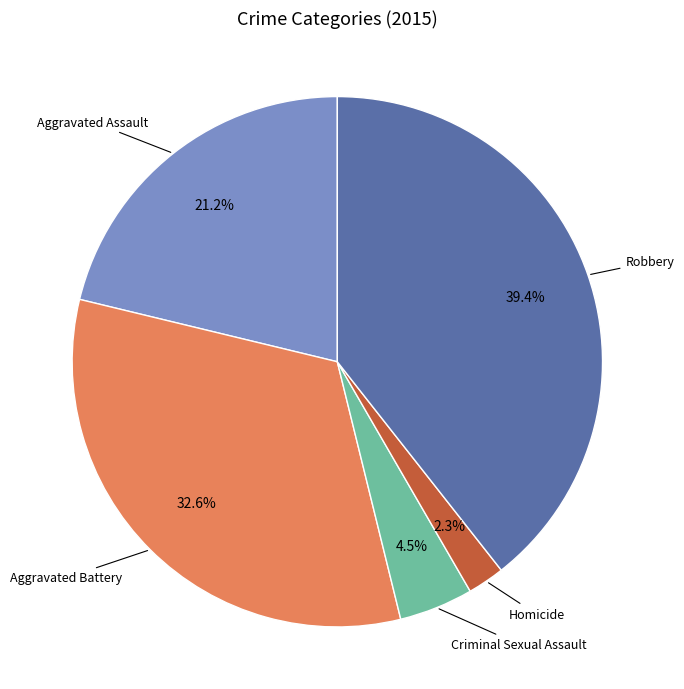

Does any single category account for the majority?

No